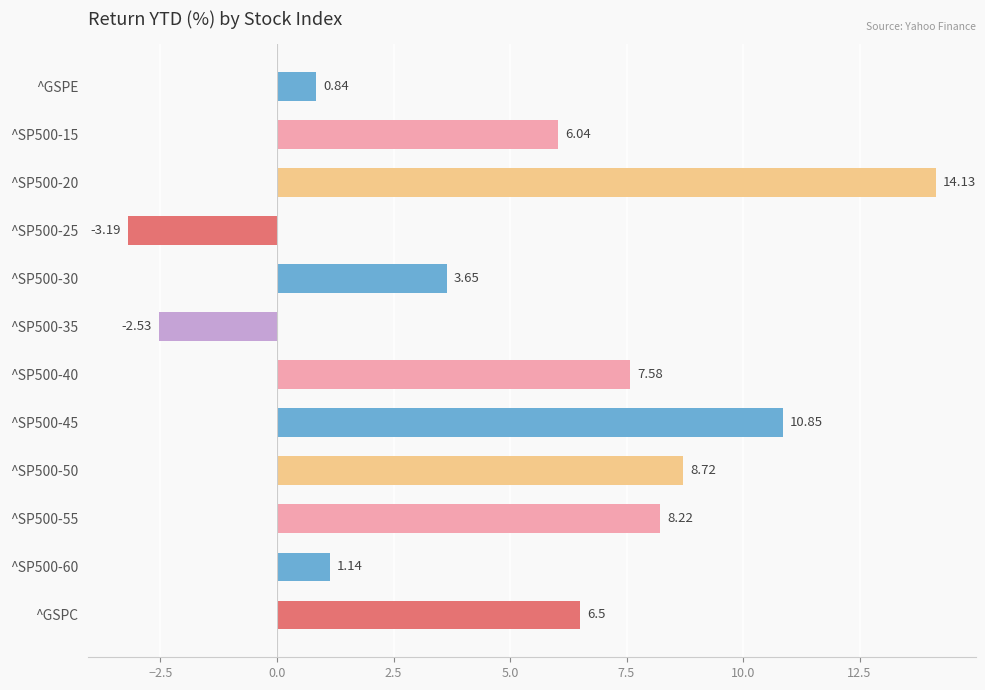

Rank the categories by value from lowest to highest.

^SP500-25, ^SP500-35, ^GSPE, ^SP500-60, ^SP500-30, ^SP500-15, ^GSPC, ^SP500-40, ^SP500-55, ^SP500-50, ^SP500-45, ^SP500-20